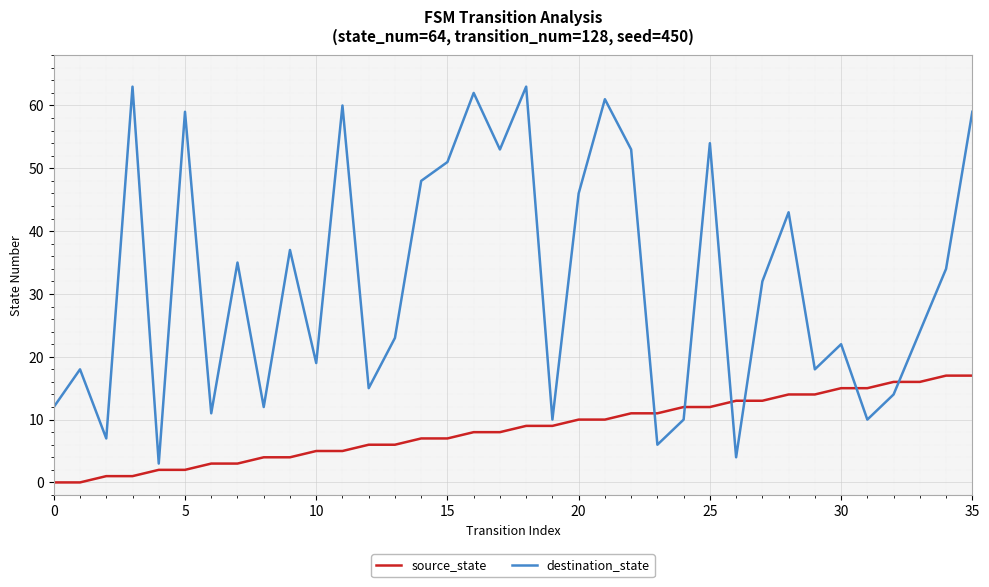

Which series has the largest total across all categories?

destination_state